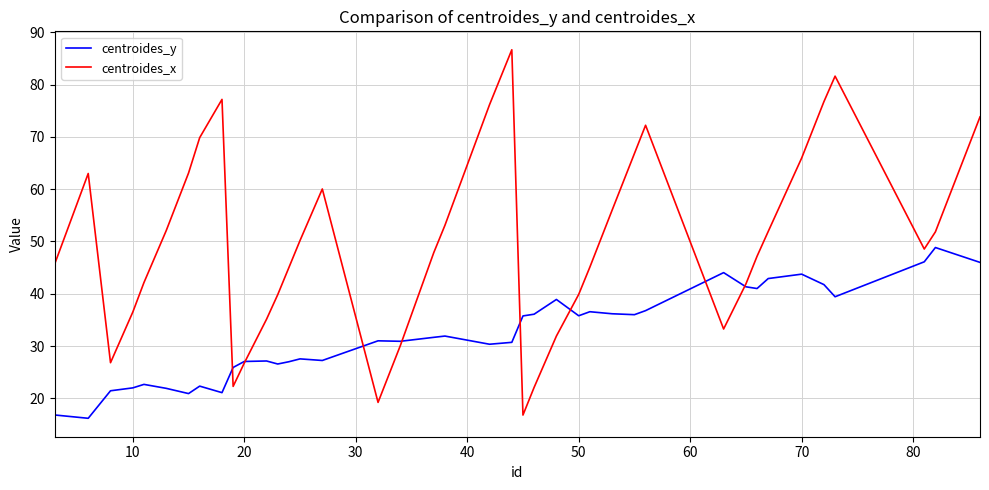

What is the difference between the maximum and minimum values in the centroides_x series?

69.9